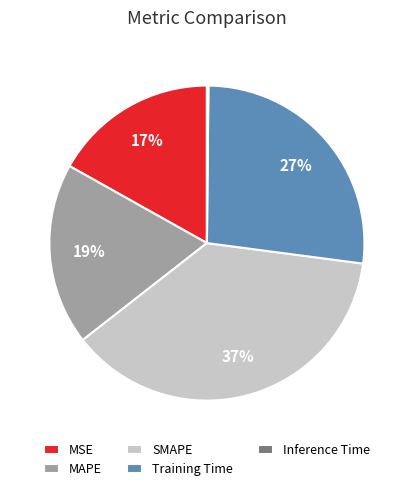

Is the sum of MSE and Training Time greater than half?

No